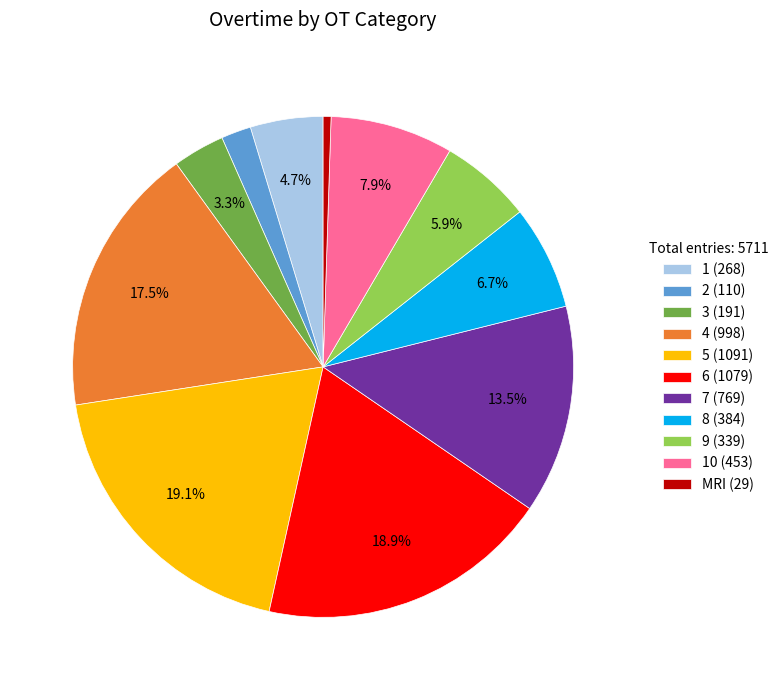

Approximately how many times larger is the value at 3 (191) compared to 8 (384)?

0.5